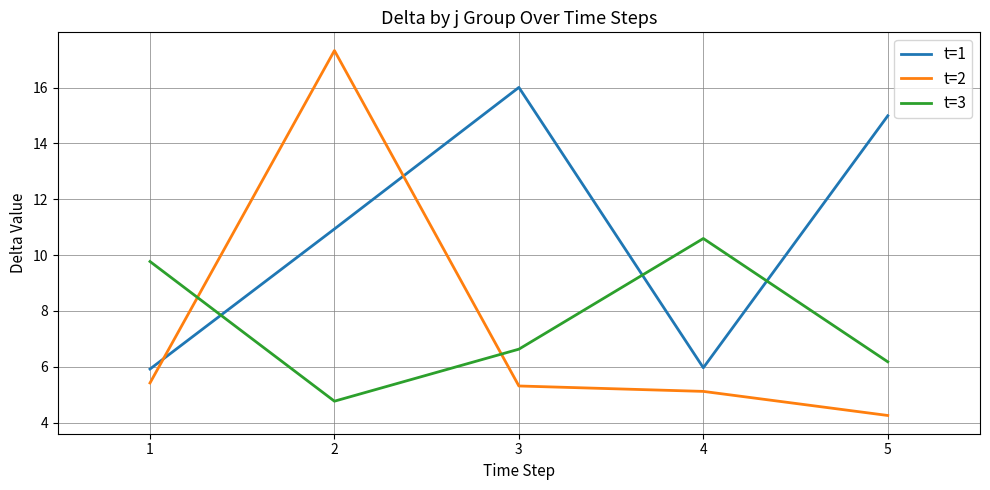

Rank the series at 5 from highest to lowest value.

t=1, t=3, t=2